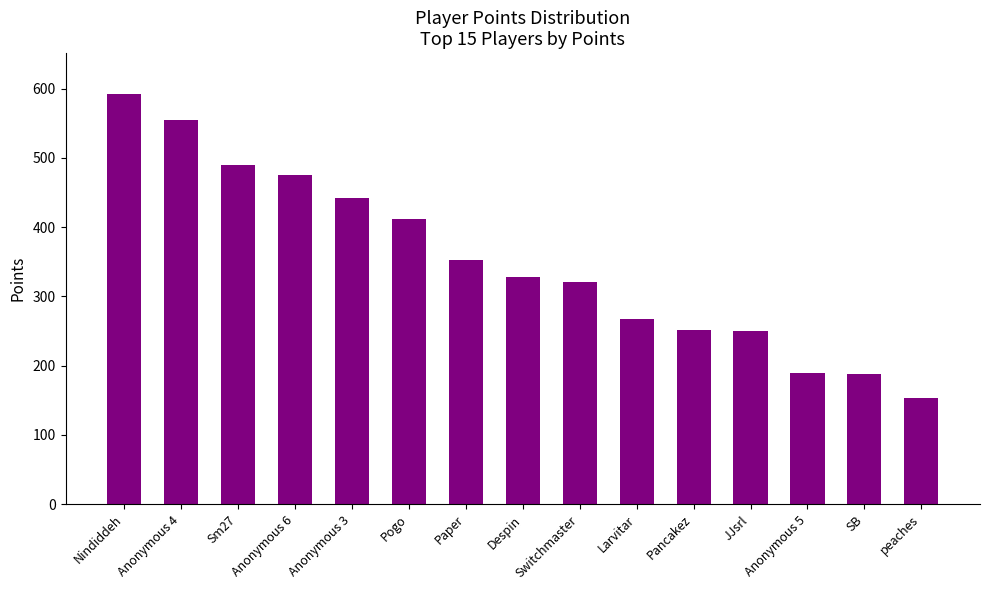

Which category has the highest value across all series?

Nindiddeh